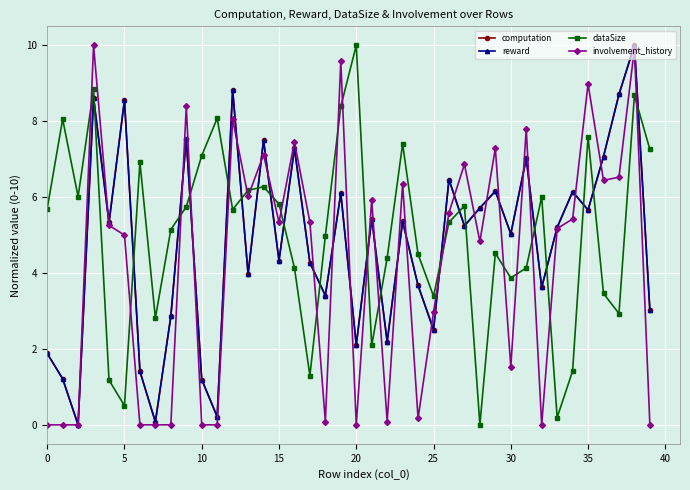

What is the value of the dataSize point at the 40th from the left?

7.3